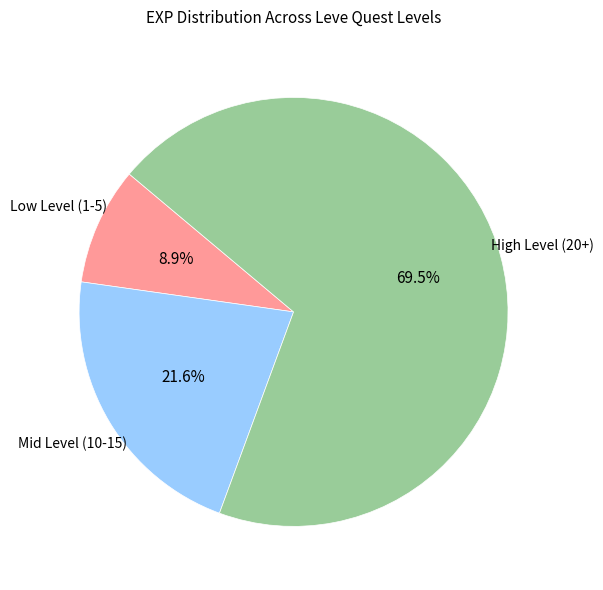

Is there any slice that represents more than half of the pie?

Yes